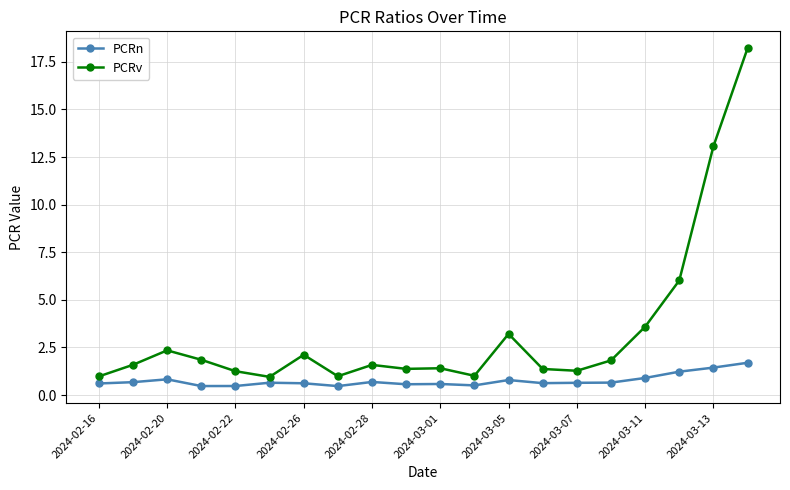

What is the value of the PCRn point at the 15th from the left?

0.6